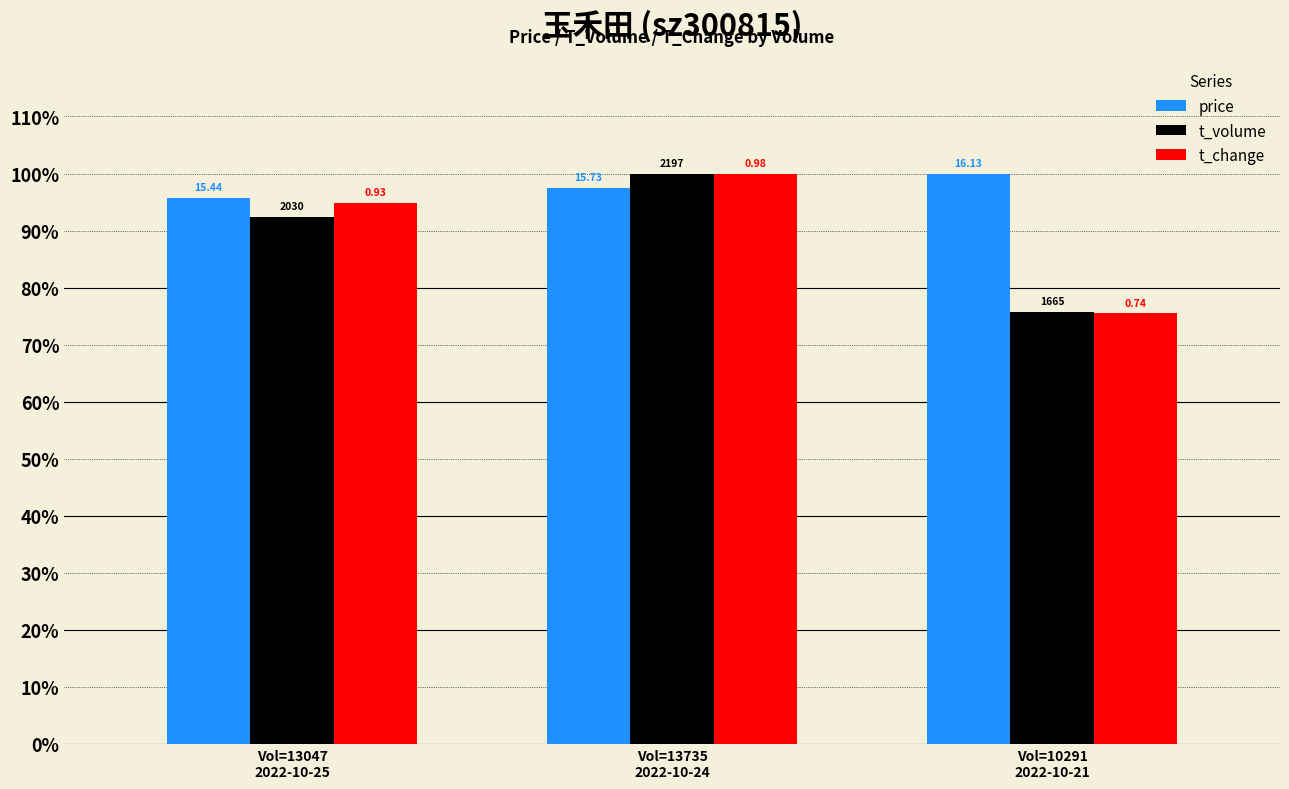

What are all the series names shown in the legend?

price, t_volume, t_change